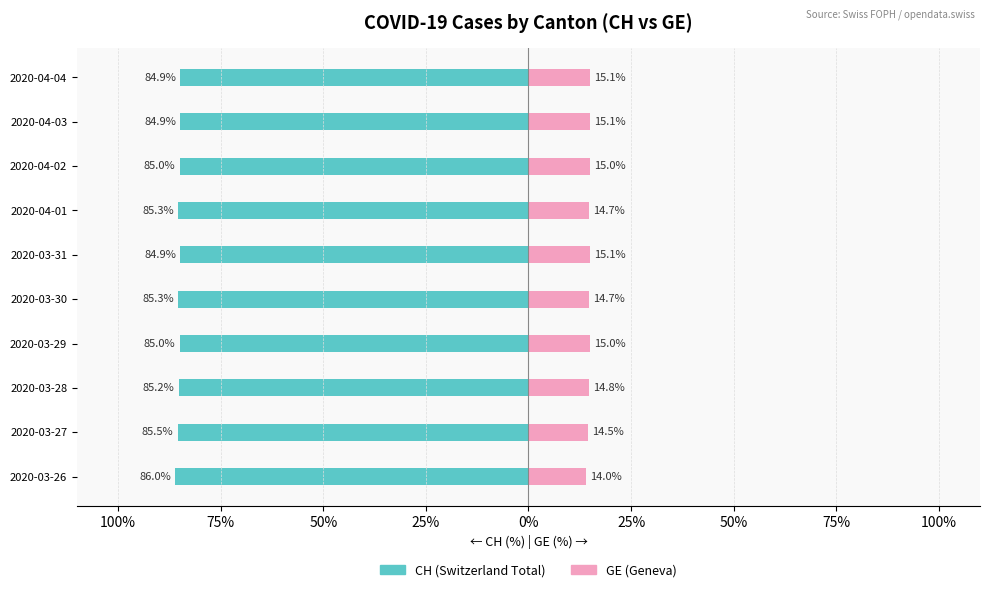

How many bars are there in total?

20